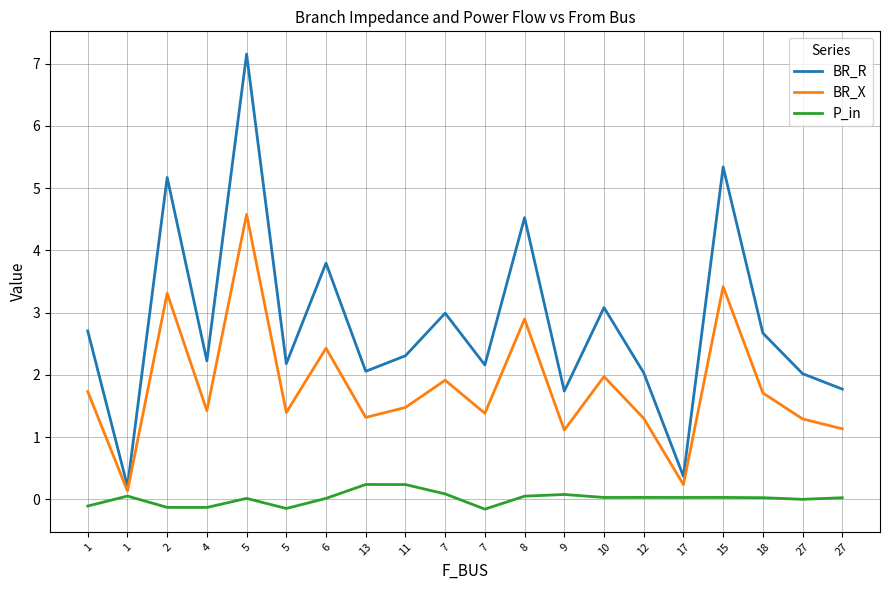

What are all the series names shown in the legend?

BR_R, BR_X, P_in